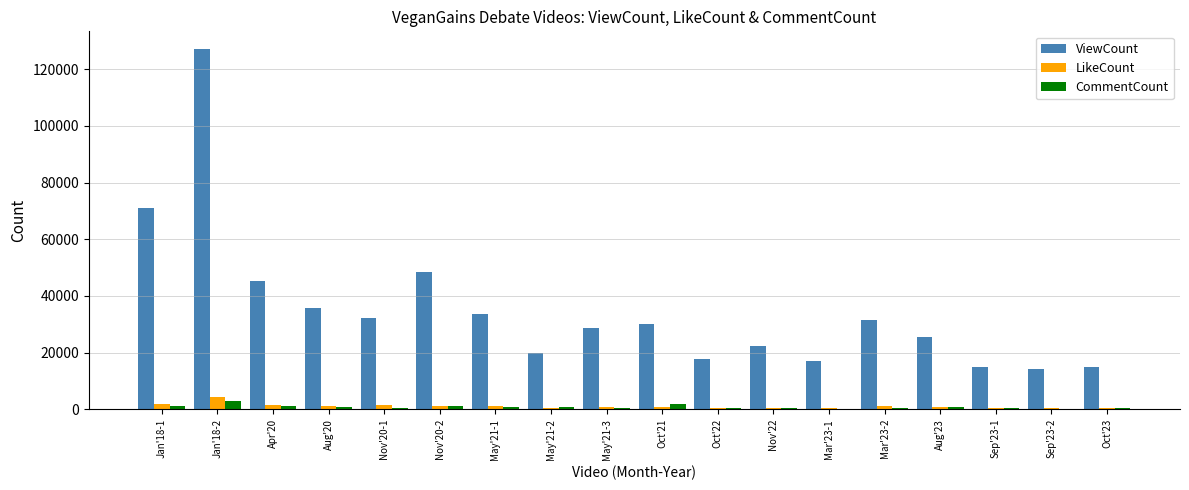

Where does the CommentCount series first go above 642?

Jan'18-1